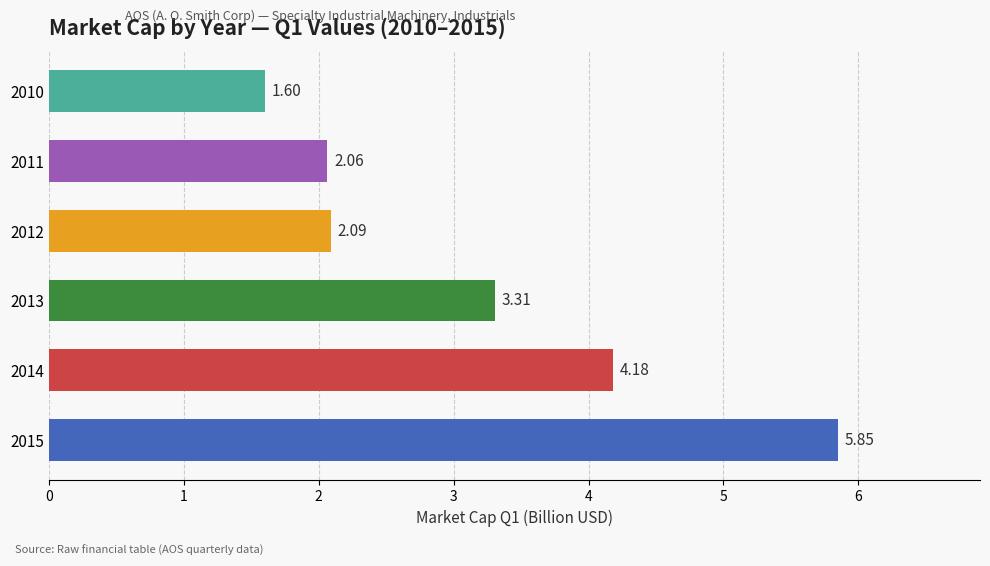

What is the difference between the second highest and minimum values?

2.6